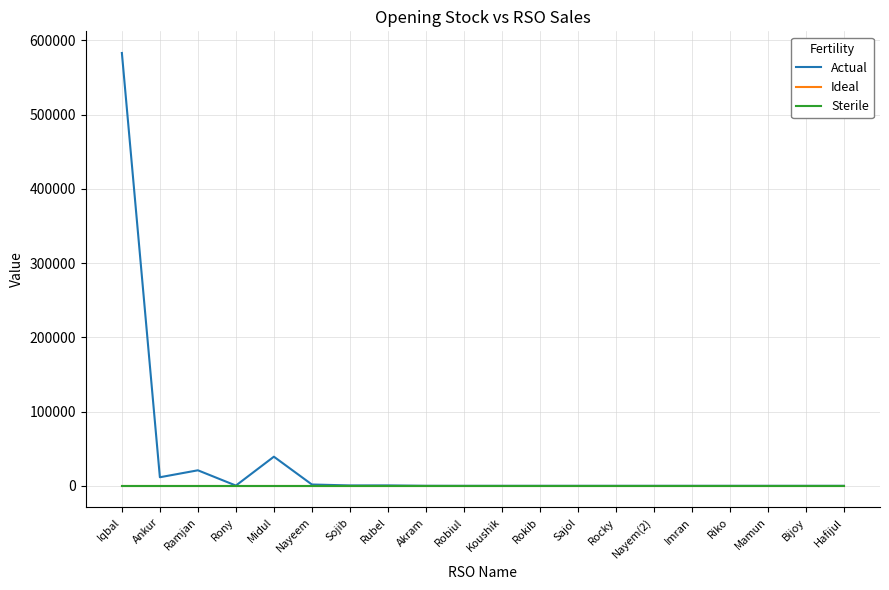

At which category is the sum across all series the highest?

Iqbal